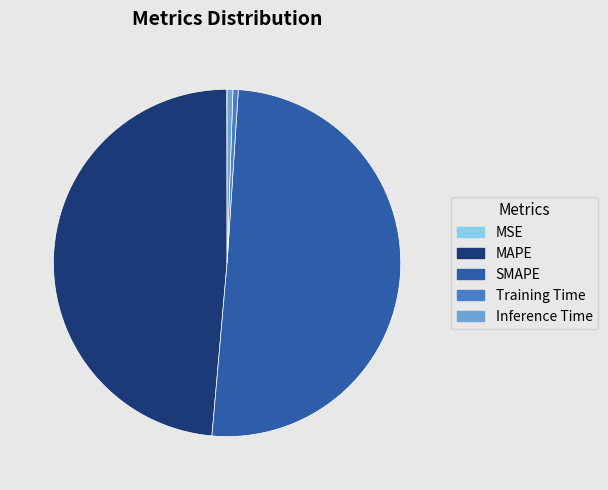

True or false: Inference Time accounts for 1% of the total.

True